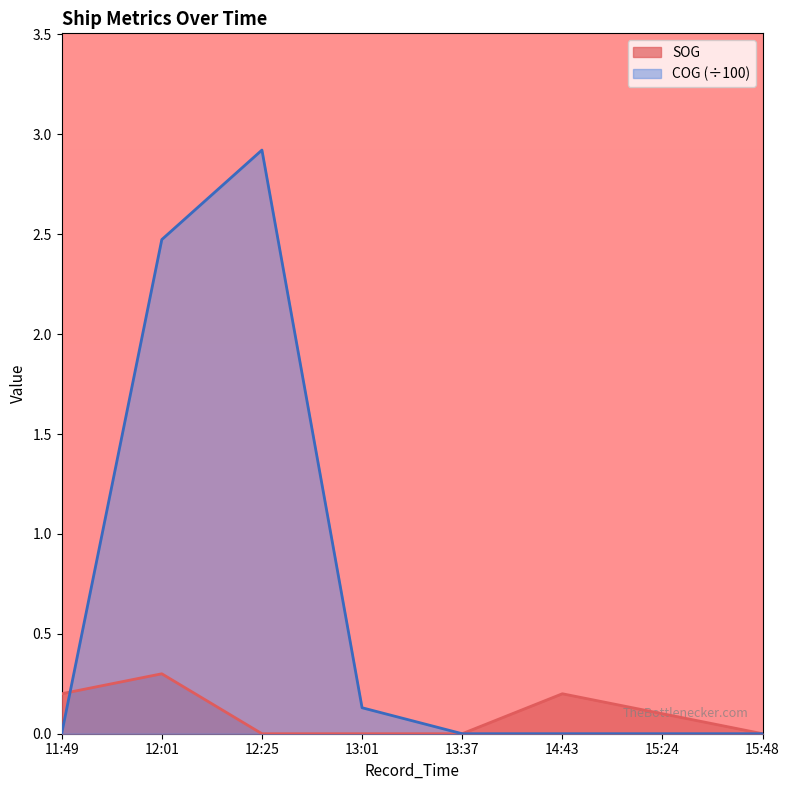

Reading left to right, what are all the values shown in this chart?

SOG: 11:49=0.2	12:01=0.3	12:25=0.0	13:01=0.0	13:37=0.0	14:43=0.2	15:24=0.1	15:48=0.0
COG: 11:49=0.0	12:01=2.5	12:25=2.9	13:01=0.1	13:37=0.0	14:43=0.0	15:24=0.0	15:48=0.0